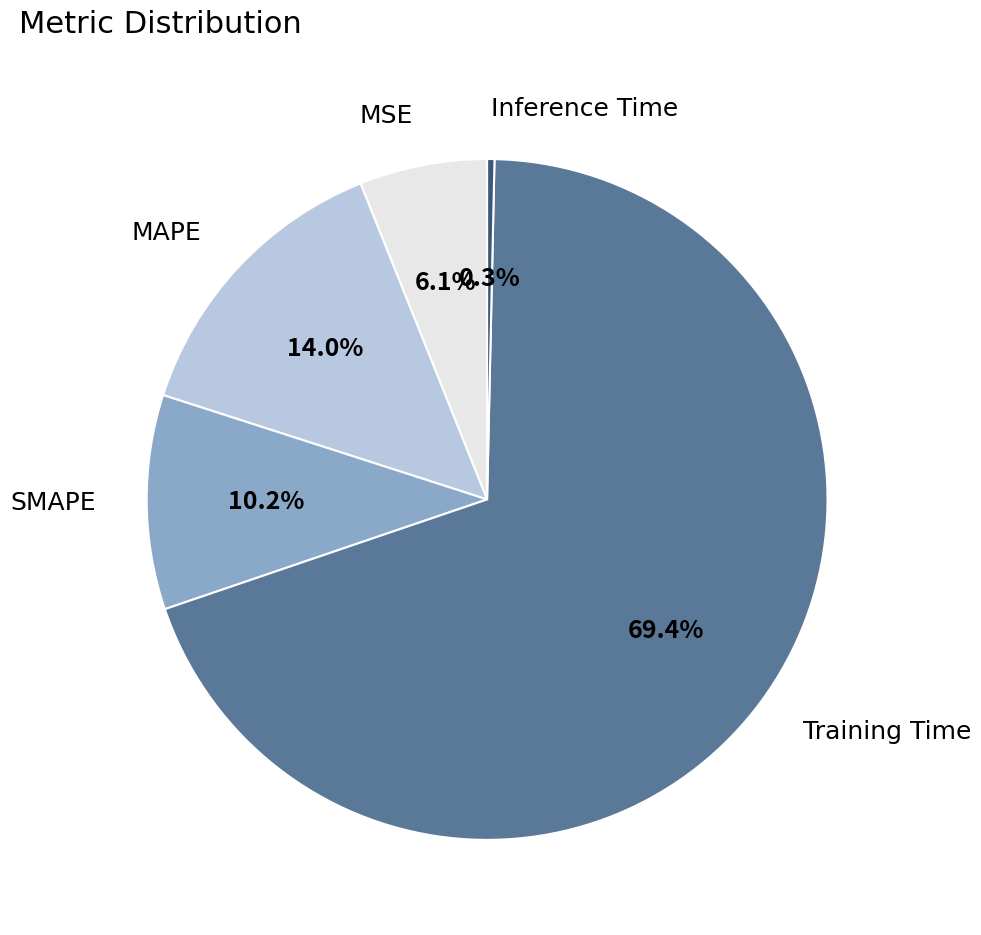

How many segments does this pie chart have?

5